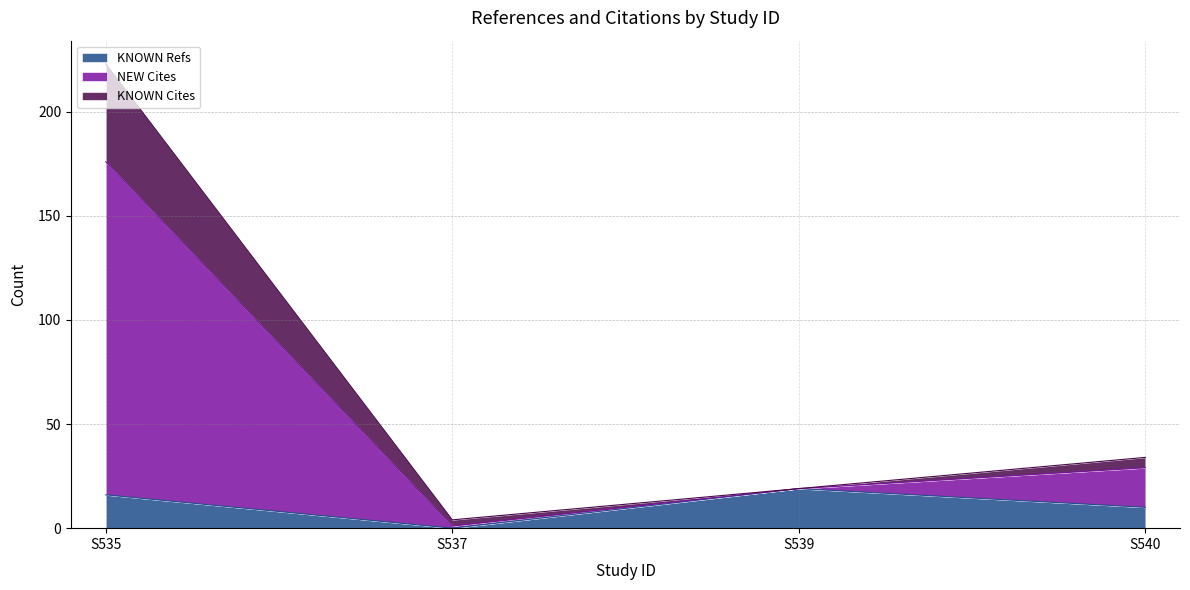

Between S535 and S537, which series saw the biggest shift?

NEW Cites